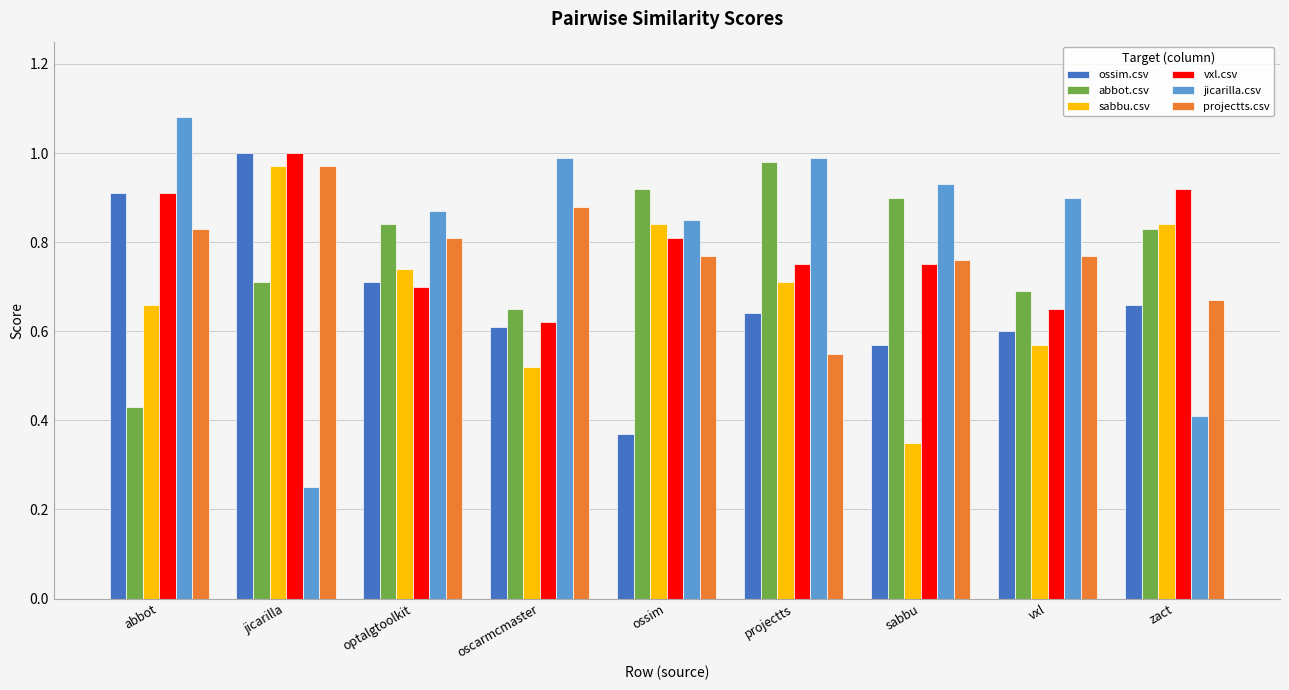

Are the bars grouped side by side (vs. stacked)?

Yes